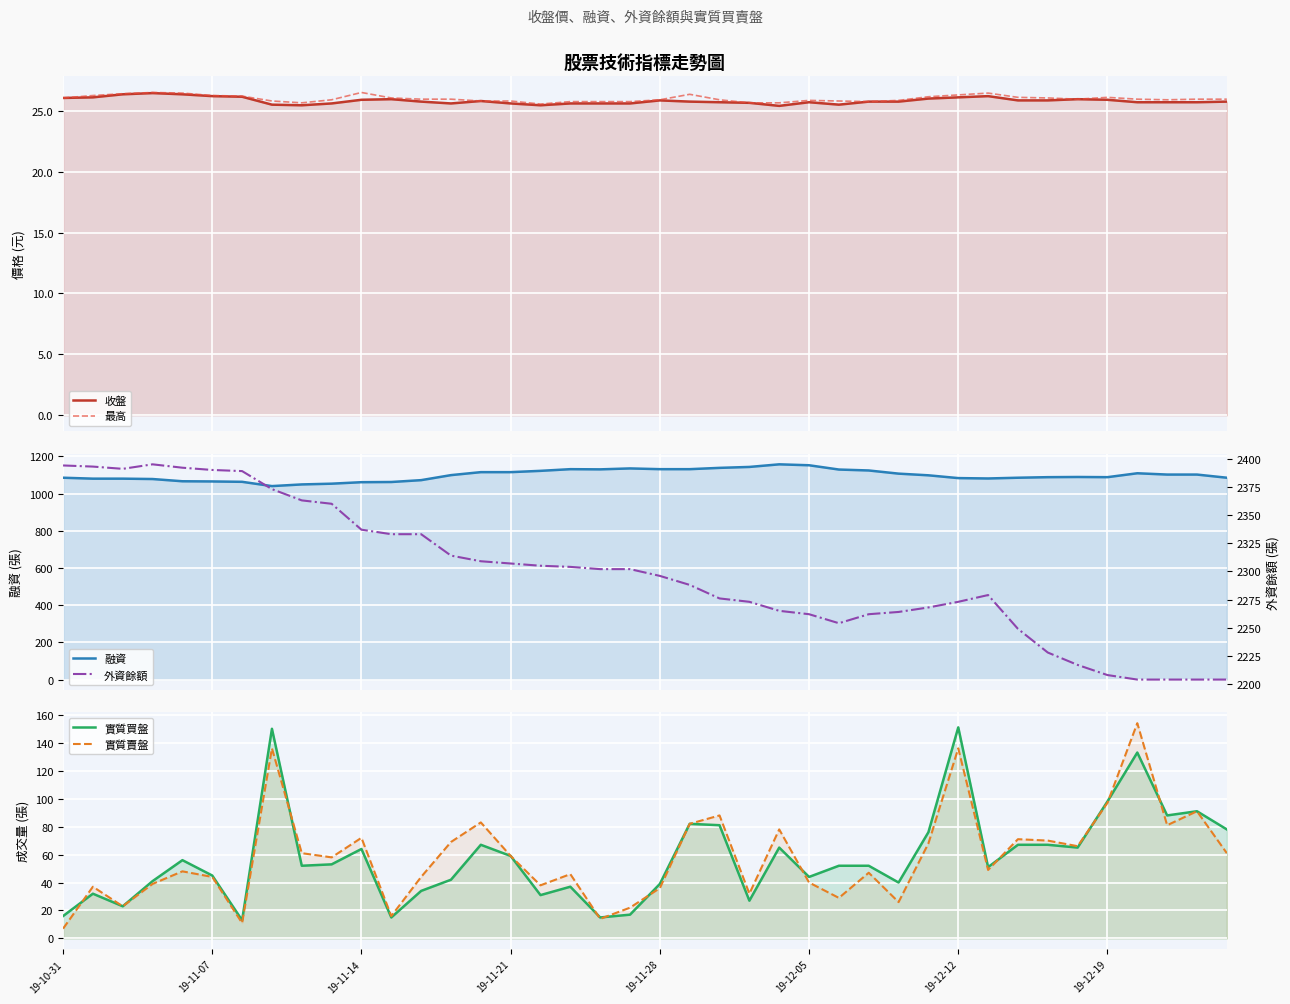

How many distinct data groups are displayed?

6